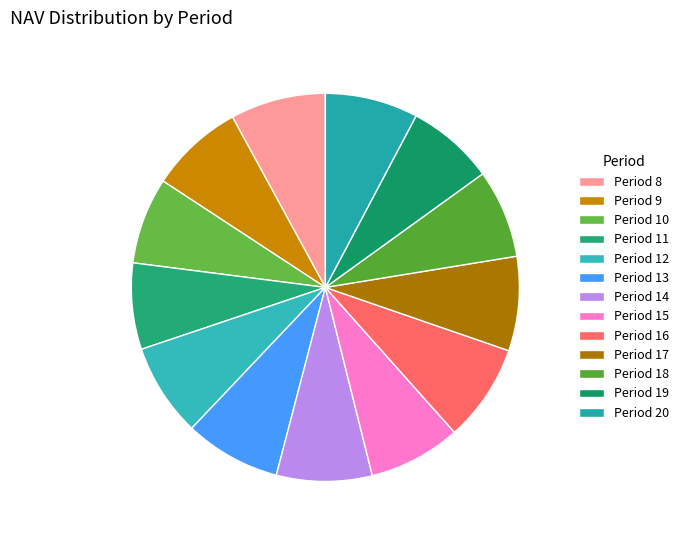

To the nearest percent, what is the average slice percentage?

8%